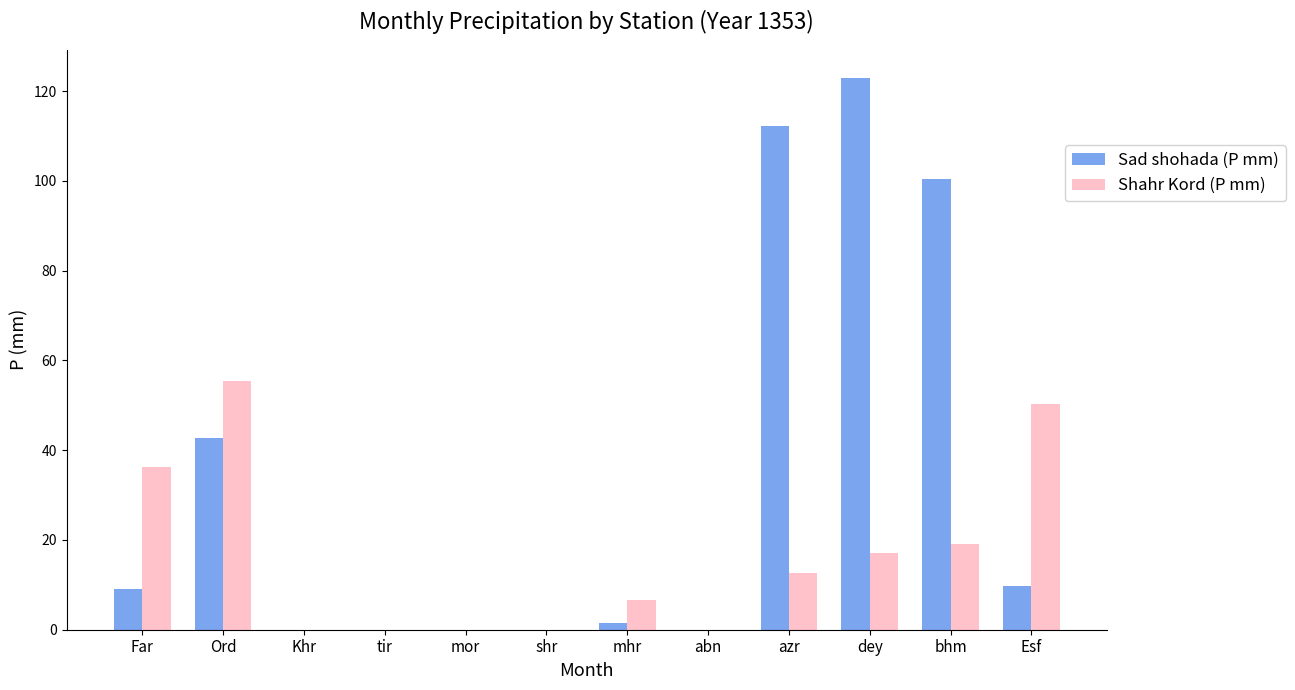

Which series has the largest range (max minus min)?

Sad shohada (P mm)